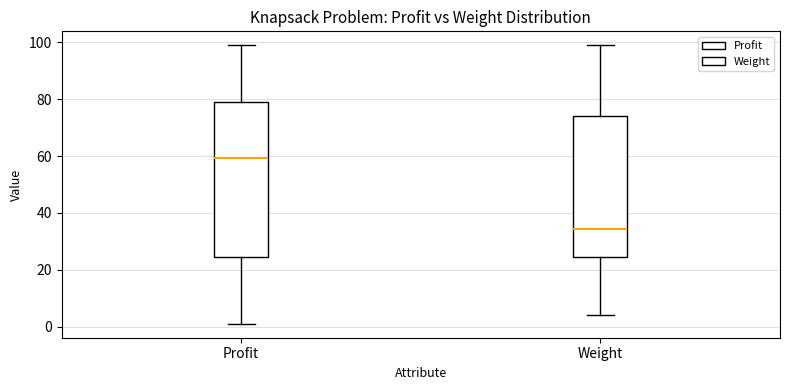

Which box's median line is the lowest?

Weight